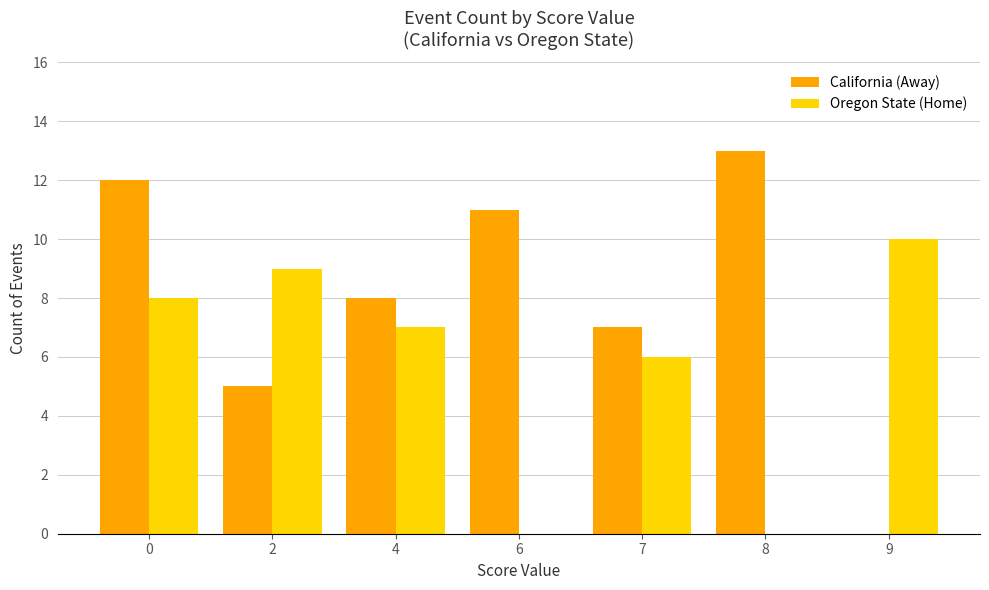

Between 8 and 9, which series saw the biggest shift?

California (Away)